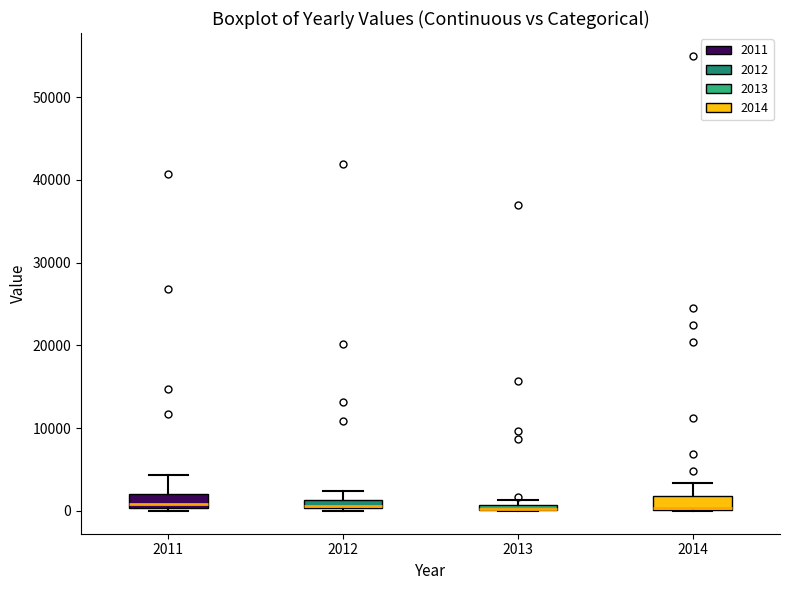

Where is the lower edge of the box at x = 2013 on the y-axis? The values are not printed on the chart, so give them approximately, as read against the axis.

0